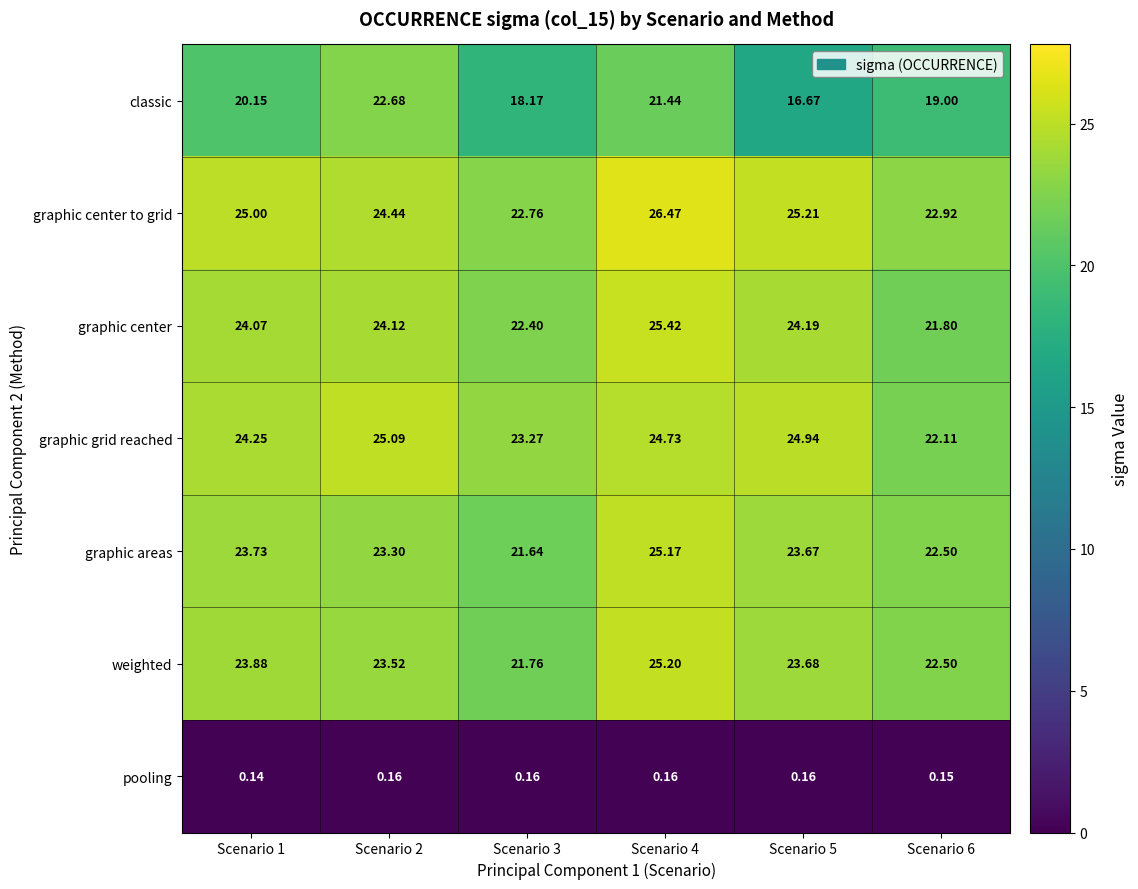

Rank the series by their maximum value, from highest to lowest.

graphic center to grid, graphic center, weighted, graphic areas, graphic grid reached, classic, pooling